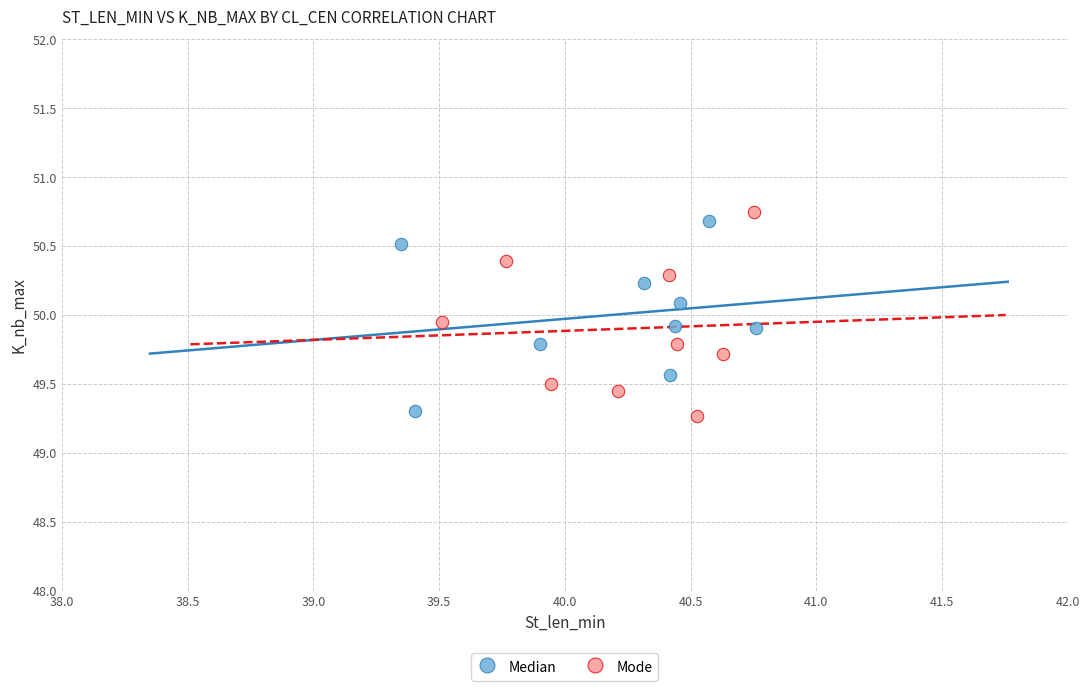

What are all the series names shown in the legend?

Median, Mode